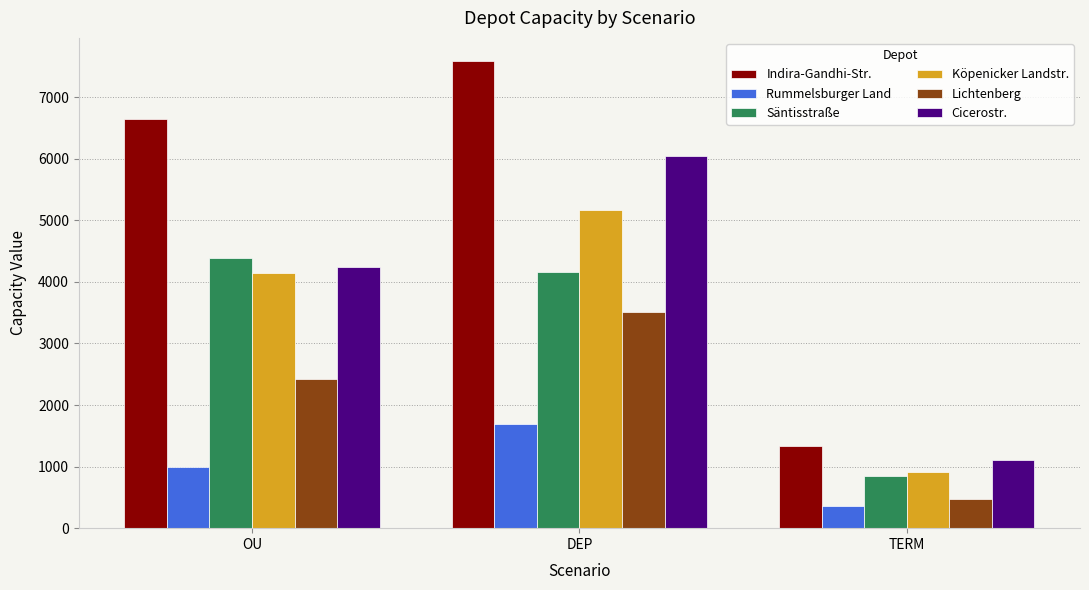

What is the spread (max minus min) of values at OU?

5658.5